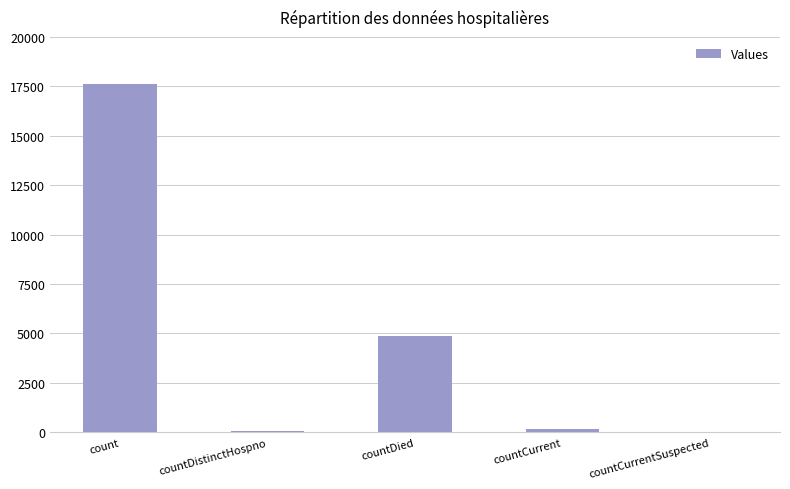

Count the number of data series in this chart.

1